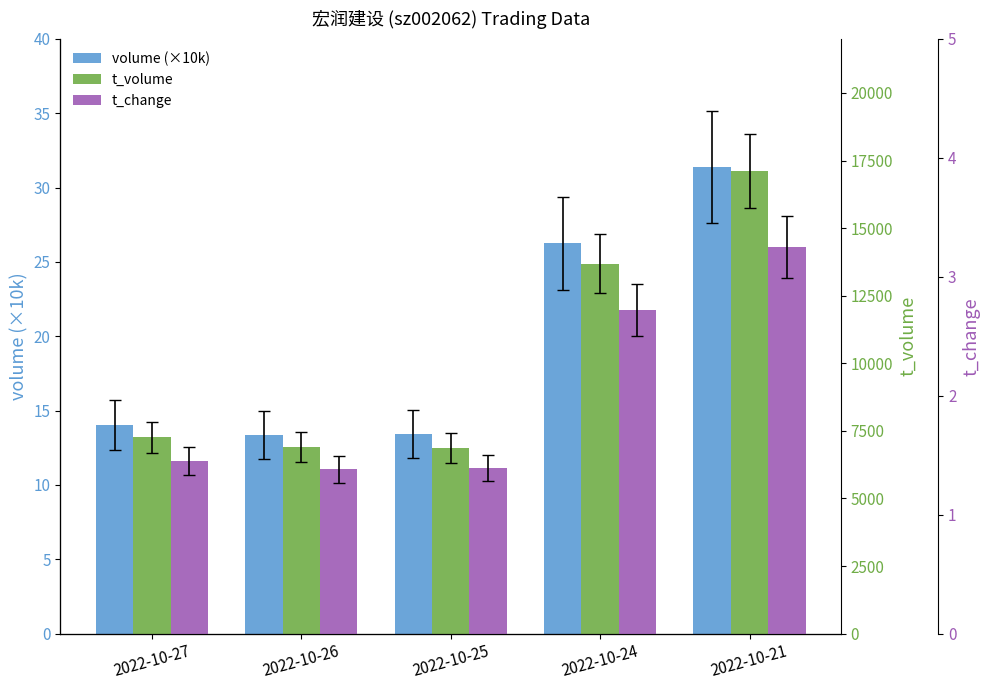

Reading left to right, what are all the values shown in this chart?

volume (×10k): 2022-10-27=14.0	2022-10-26=13.4	2022-10-25=13.4	2022-10-24=26.2	2022-10-21=31.4
t_volume: 2022-10-27=7256.0	2022-10-26=6919.0	2022-10-25=6872.0	2022-10-24=13676.0	2022-10-21=17097.0
t_change: 2022-10-27=1.4	2022-10-26=1.4	2022-10-25=1.4	2022-10-24=2.7	2022-10-21=3.2